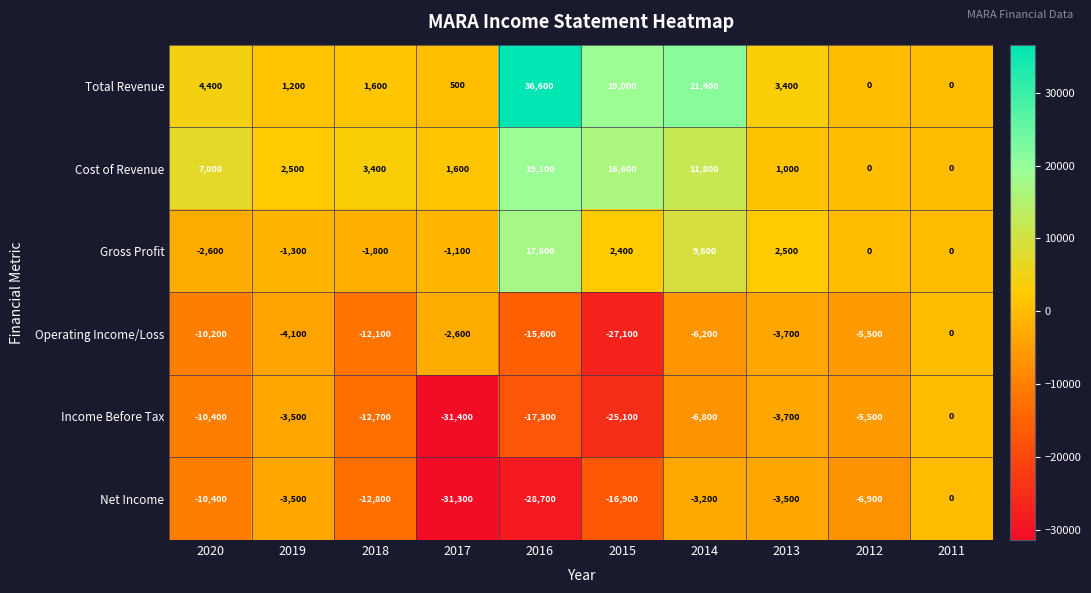

At how many categories does at least one series exceed 9423?

3